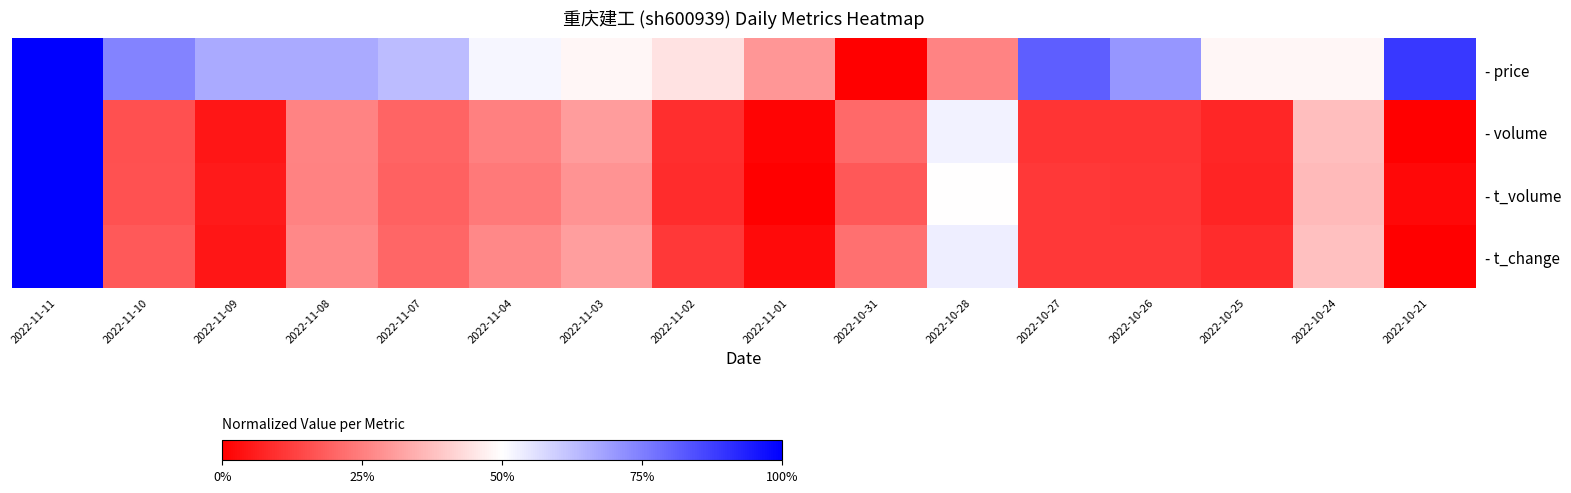

At which category is the sum across all series the highest?

2022-11-11